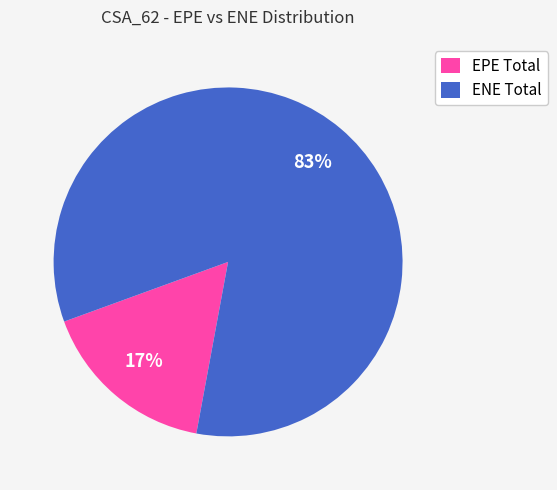

Rank the categories by value from highest to lowest.

ENE Total, EPE Total